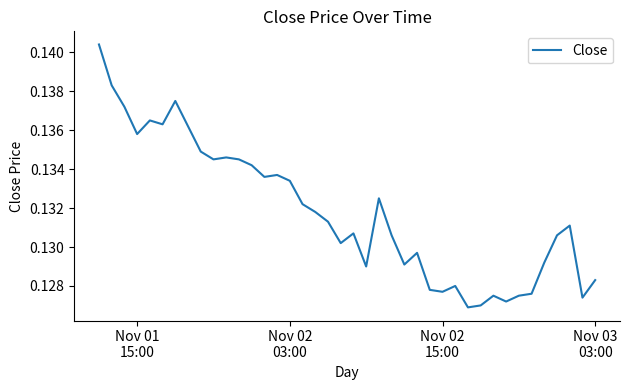

What is the greatest value displayed?

0.1